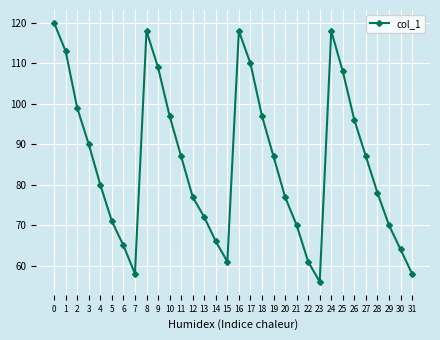

What is the greatest value displayed?

120